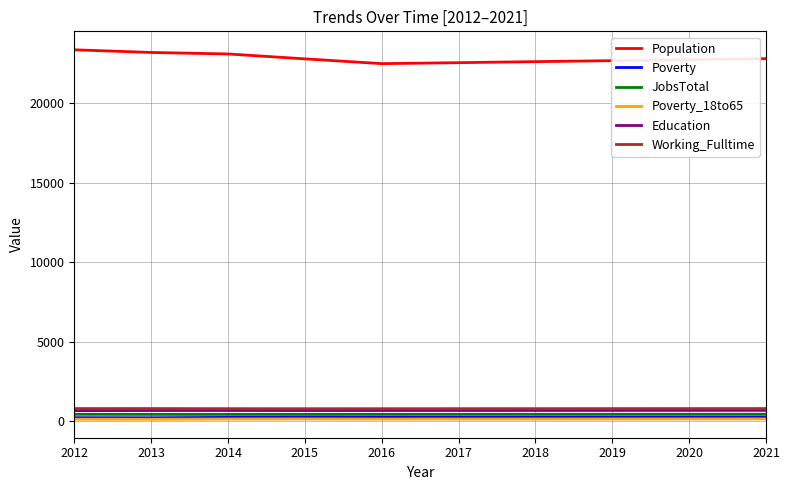

At how many categories does at least one series exceed 7816?

10